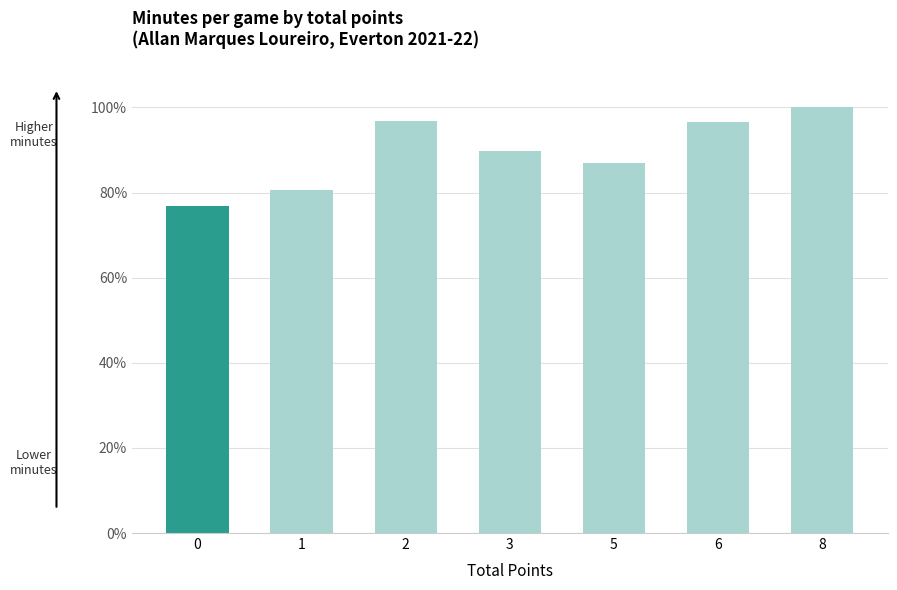

Are the bars grouped side by side (vs. stacked)?

No